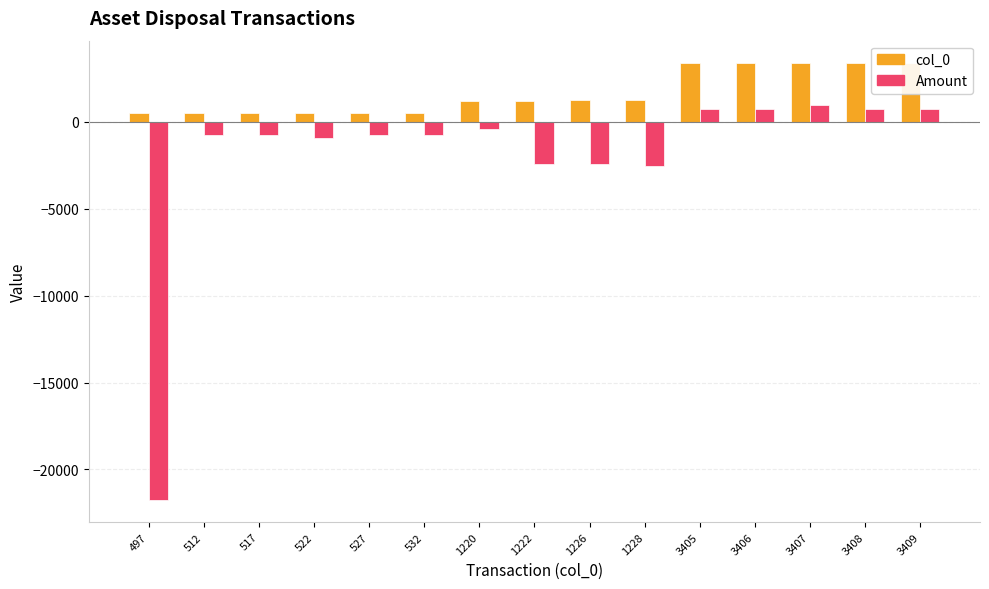

Between 3405 and 522, which is larger?

3405